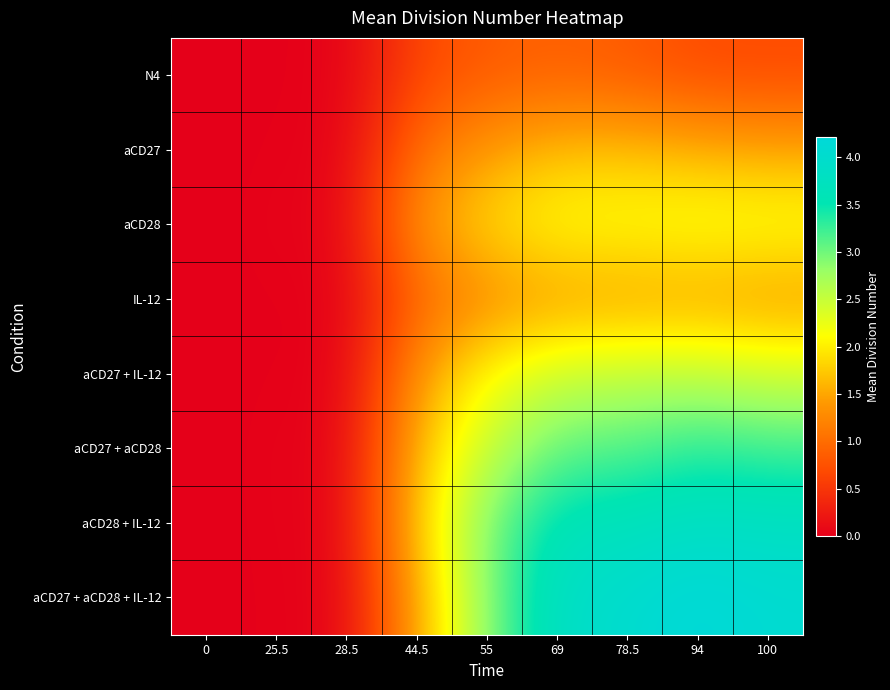

What is the total value across all series at 25.5?

0.2